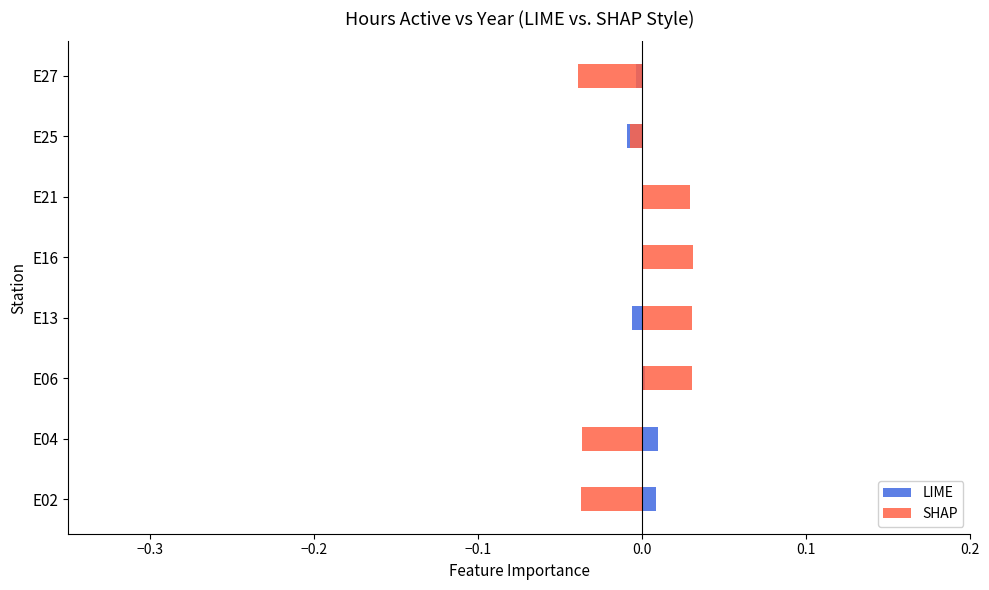

How many data points in LIME are less than 0?

4